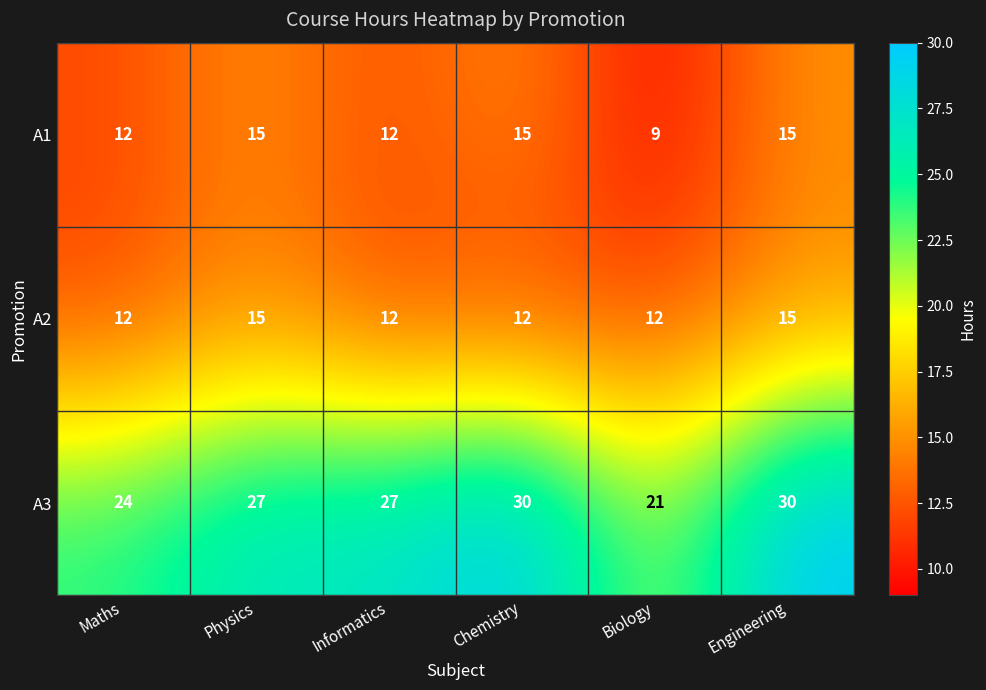

What is the highest value of the A2 series?

15